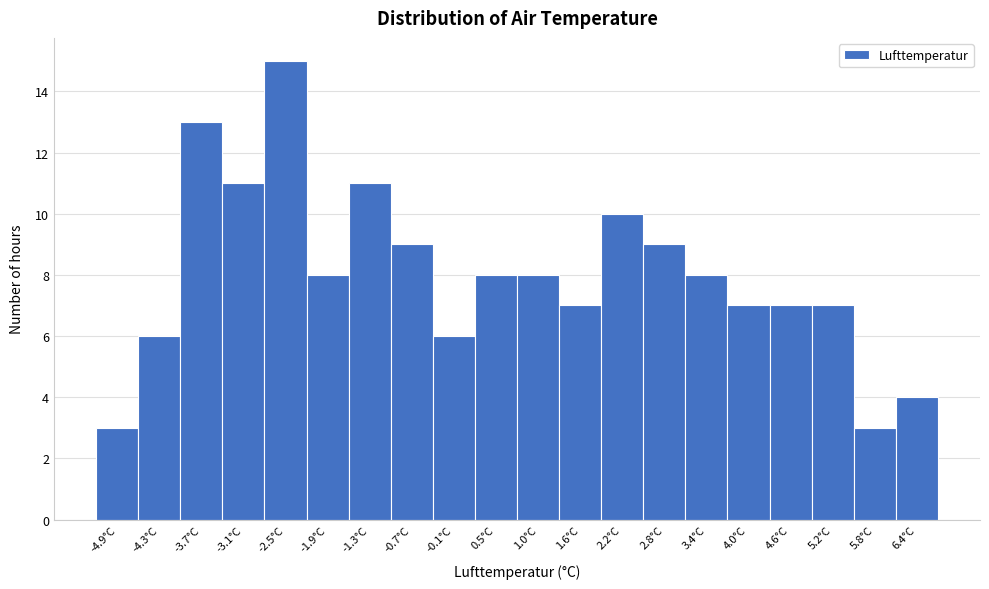

Reading left to right, transcribe this chart: for each bar, give the range it covers on the x-axis and its height. Neither the bar edges nor the heights are printed on the chart, so give them approximately, as read against the axes.

-5.2 to -4.6: 3
-4.6 to -4.0: 6
-4.0 to -3.4: 13
-3.4 to -2.8: 11
-2.8 to -2.2: 15
-2.2 to -1.6: 8
-1.6 to -1.0: 11
-1.0 to -0.4: 9
-0.4 to 0.2: 6
0.2 to 0.8: 8
0.8 to 1.3: 8
1.3 to 1.9: 7
1.9 to 2.5: 10
2.5 to 3.1: 9
3.1 to 3.7: 8
3.7 to 4.3: 7
4.3 to 4.9: 7
4.9 to 5.5: 7
5.5 to 6.1: 3
6.1 to 6.7: 4